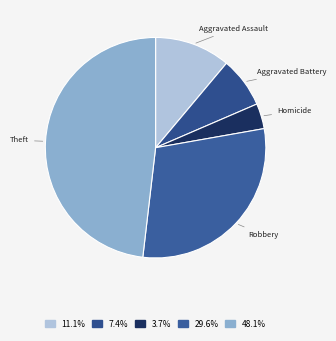

How many segments does this pie chart have?

5